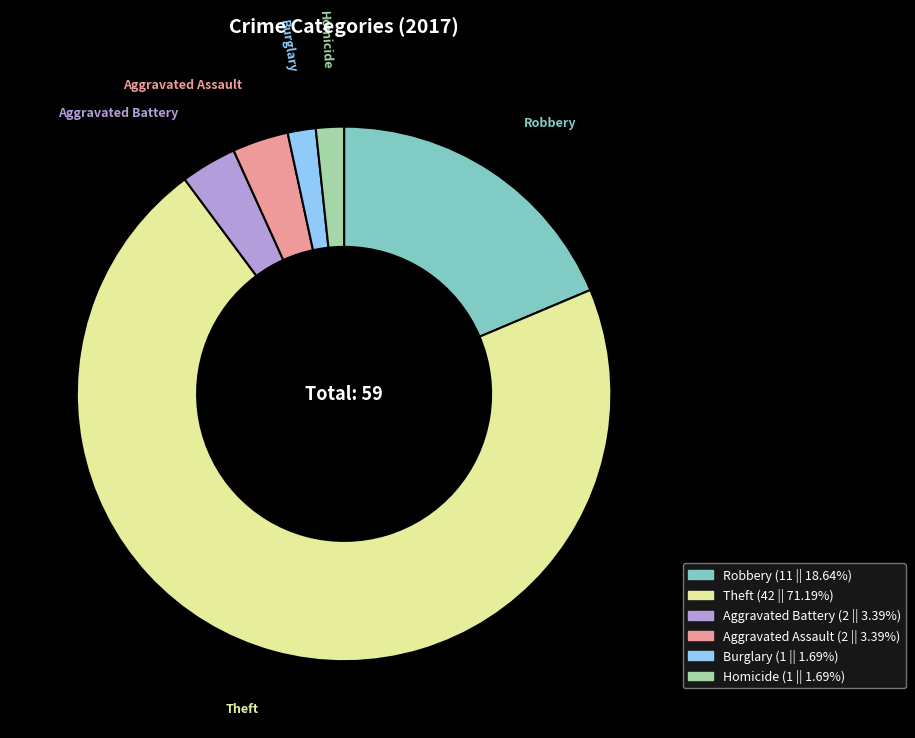

True or false: Burglary accounts for 11% of the total.

False